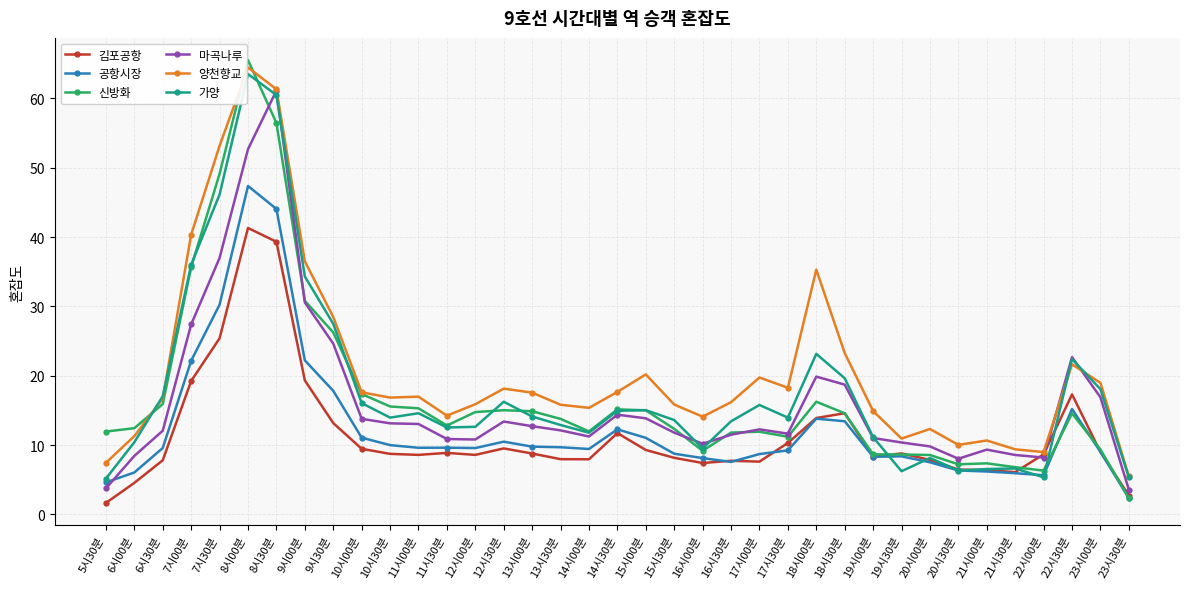

Which category has the highest value in the 김포공항 series?

8시00분